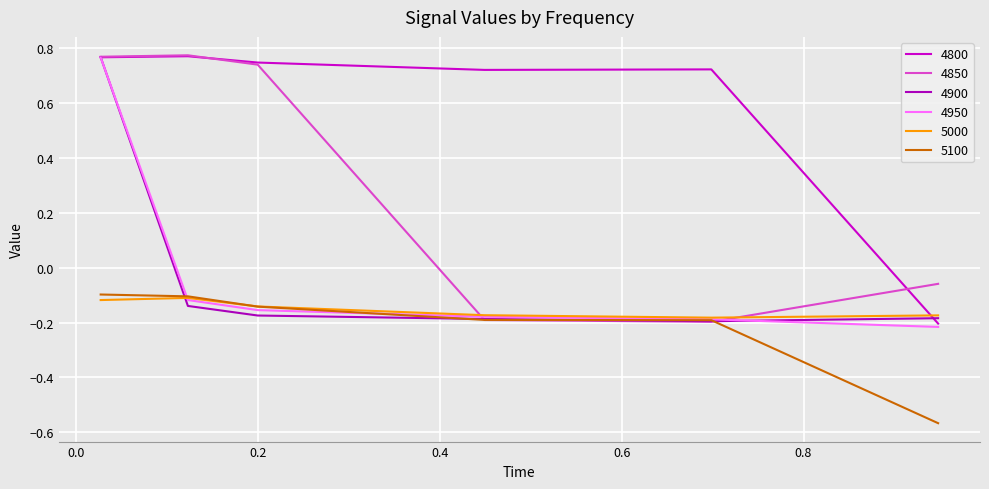

Count the 4800 values in the range 0 to 1.

5